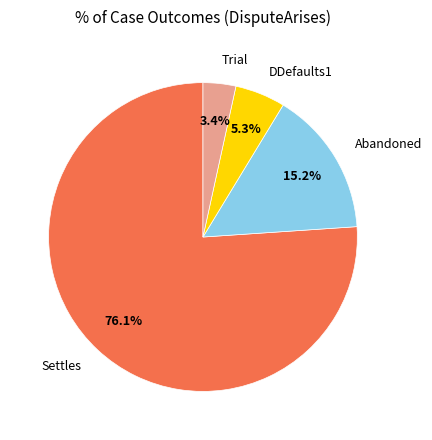

Is it true that Abandoned is 15% of the pie?

True